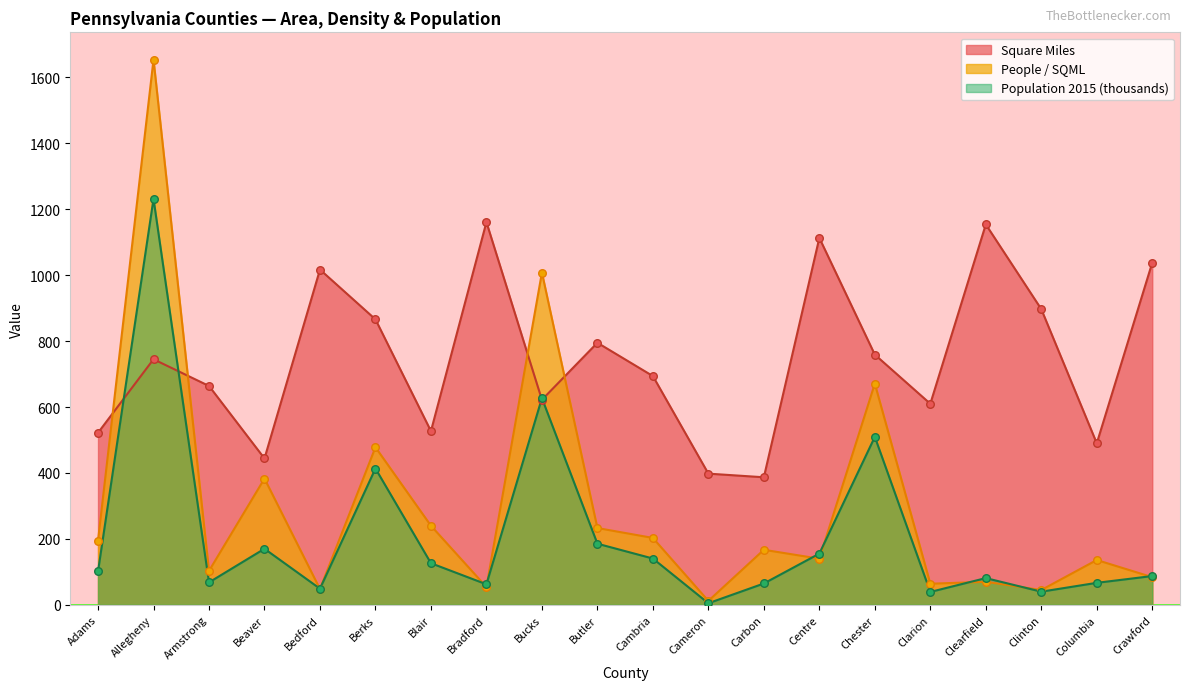

Which series has the largest Y range (max minus min)?

People / SQML